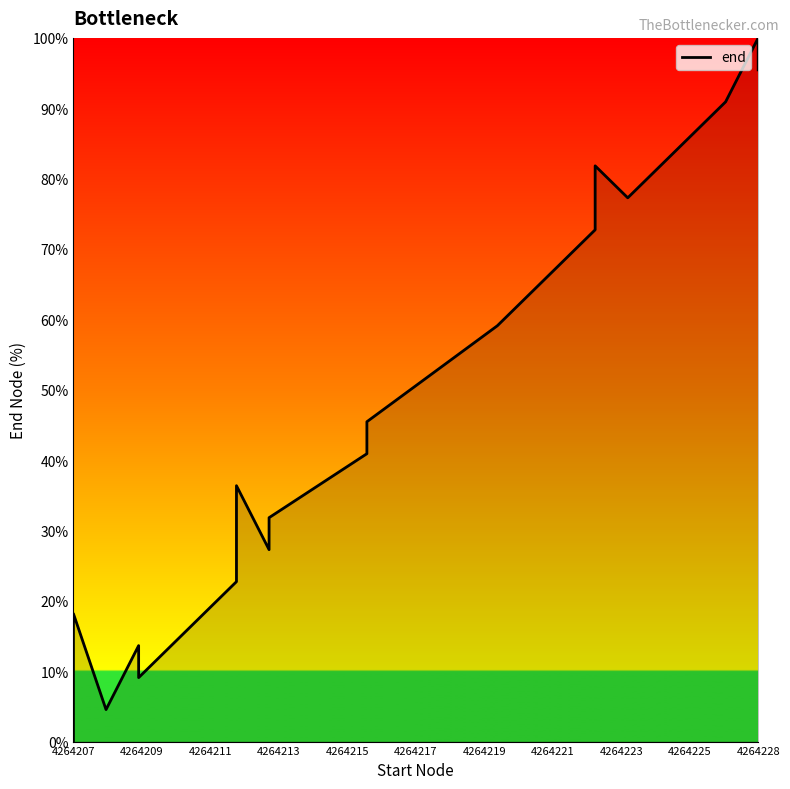

The chart shows a value of 22.1 at 13. True or false?

False